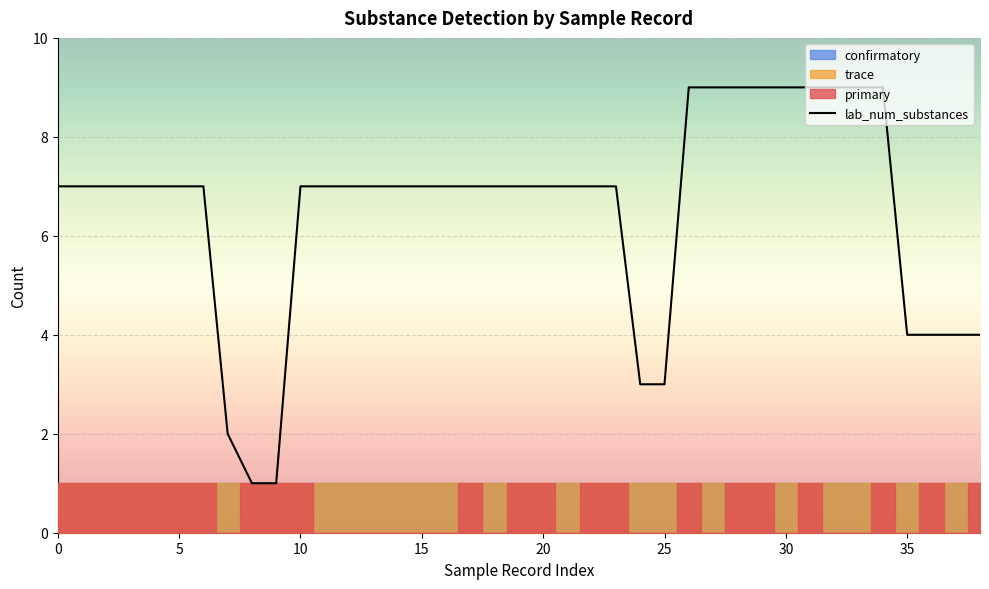

How many categories are shown in the chart?

39